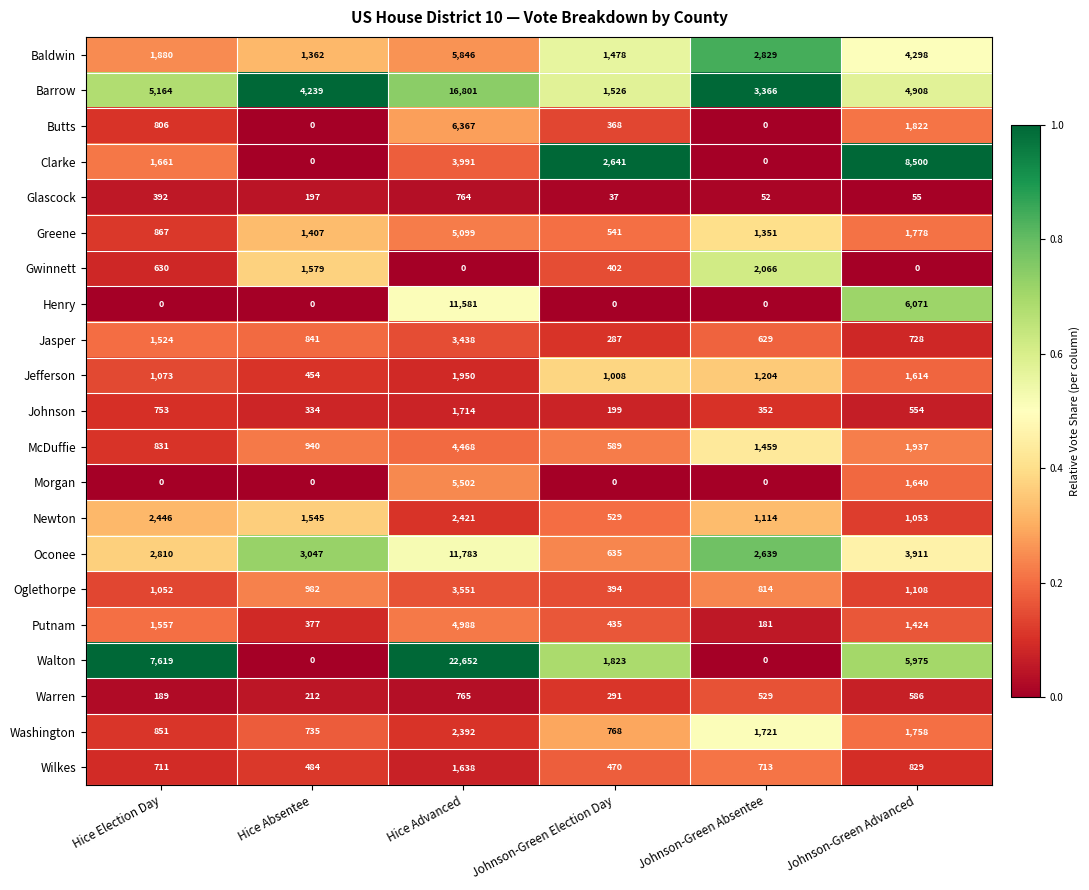

What is the sum of all Oglethorpe values?

7901